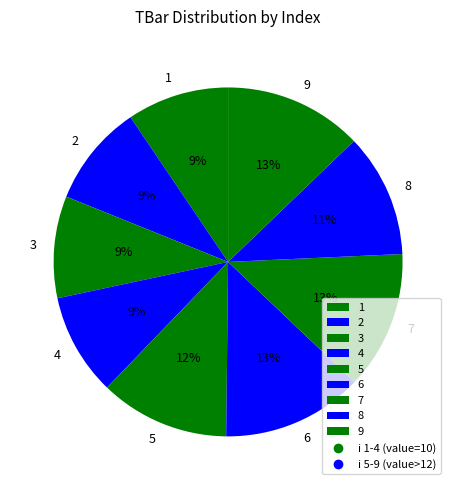

Is it true that 2 is 21% of the pie?

False